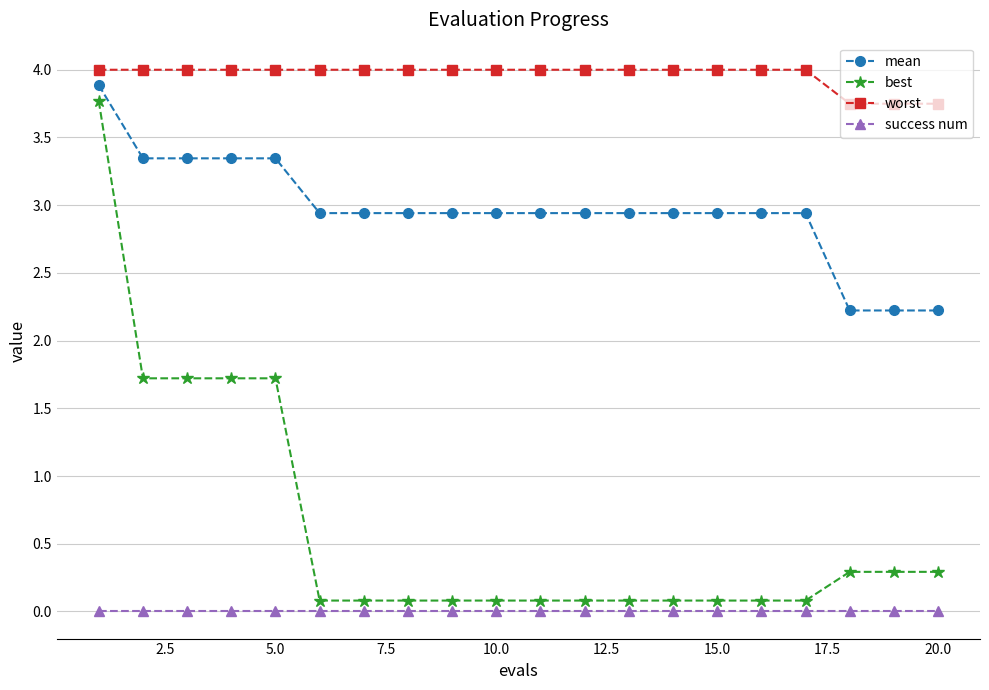

True or false: worst and mean intersect in this chart.

False